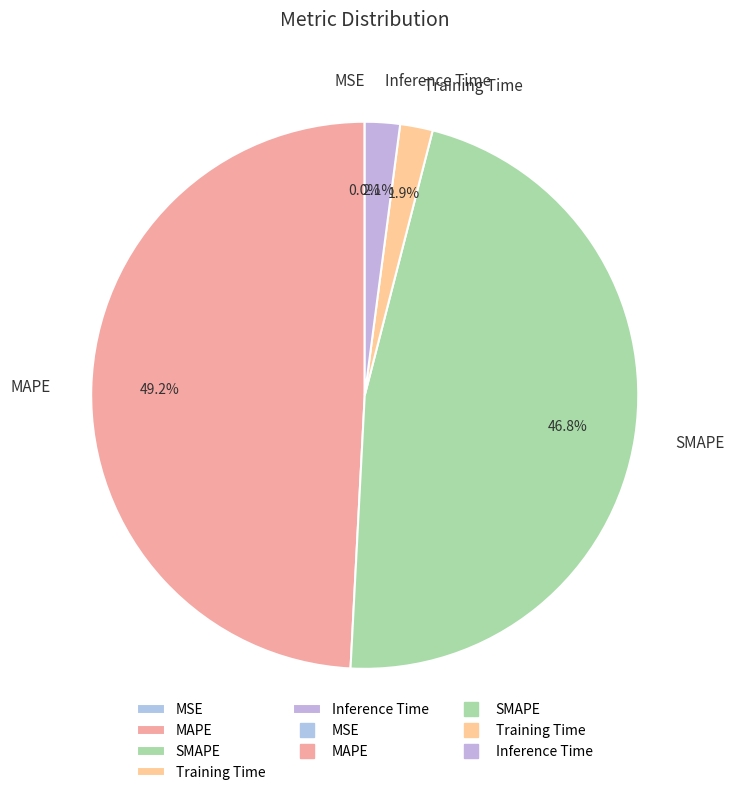

Is it true that MAPE is 36% of the pie?

False